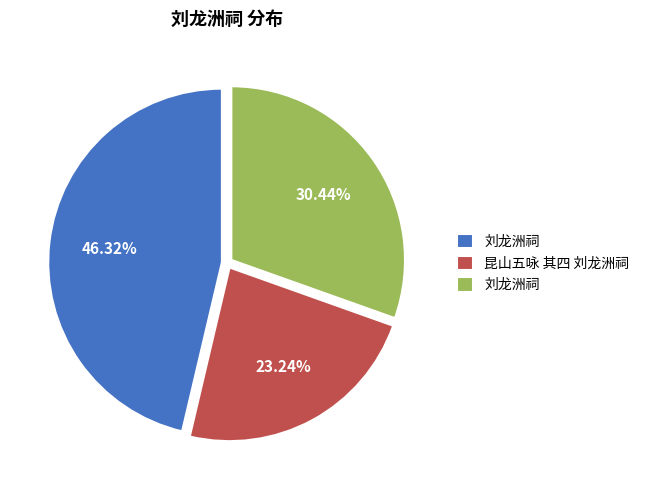

How many slices are in this pie chart?

3